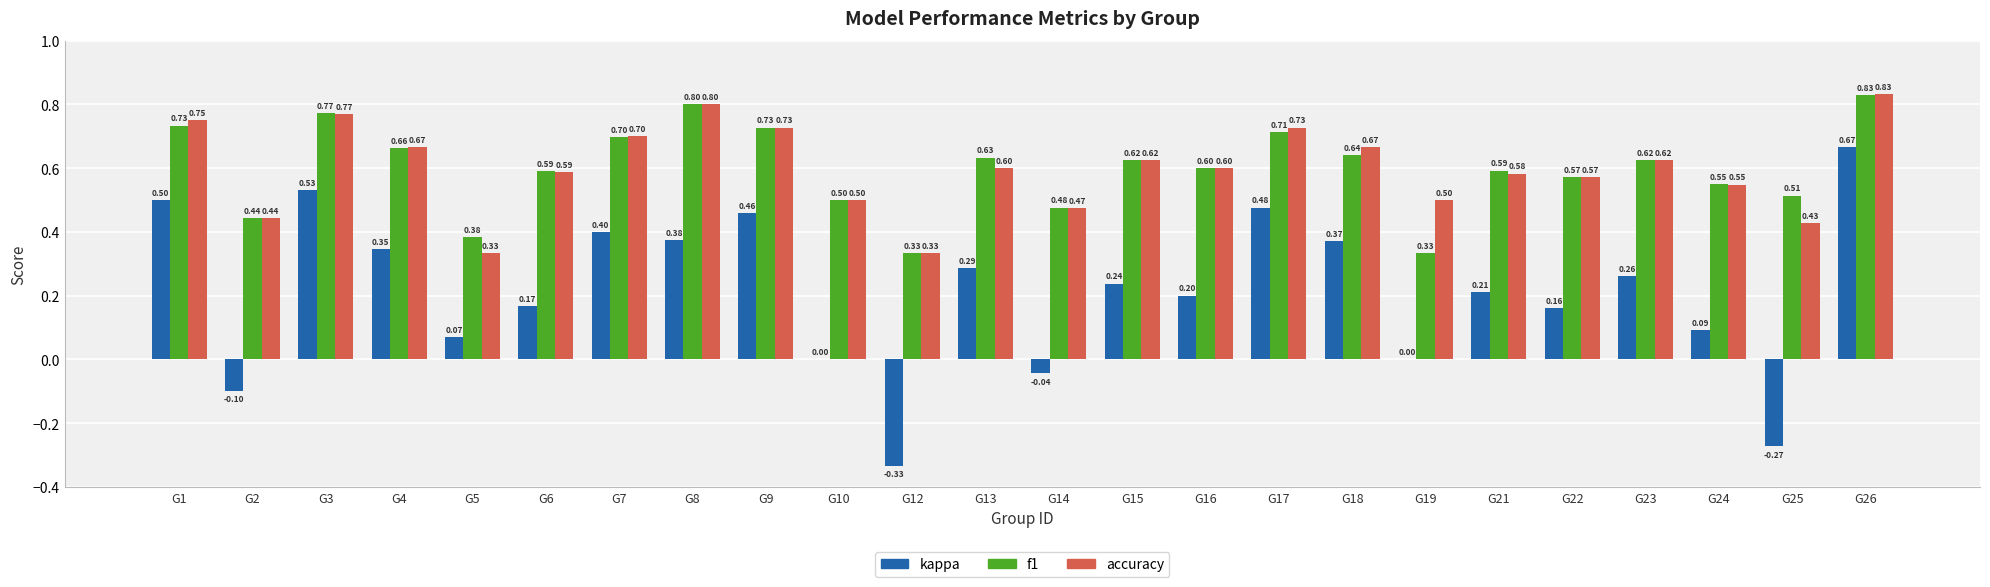

True or false: kappa has a value of 0.4 at G23.

False